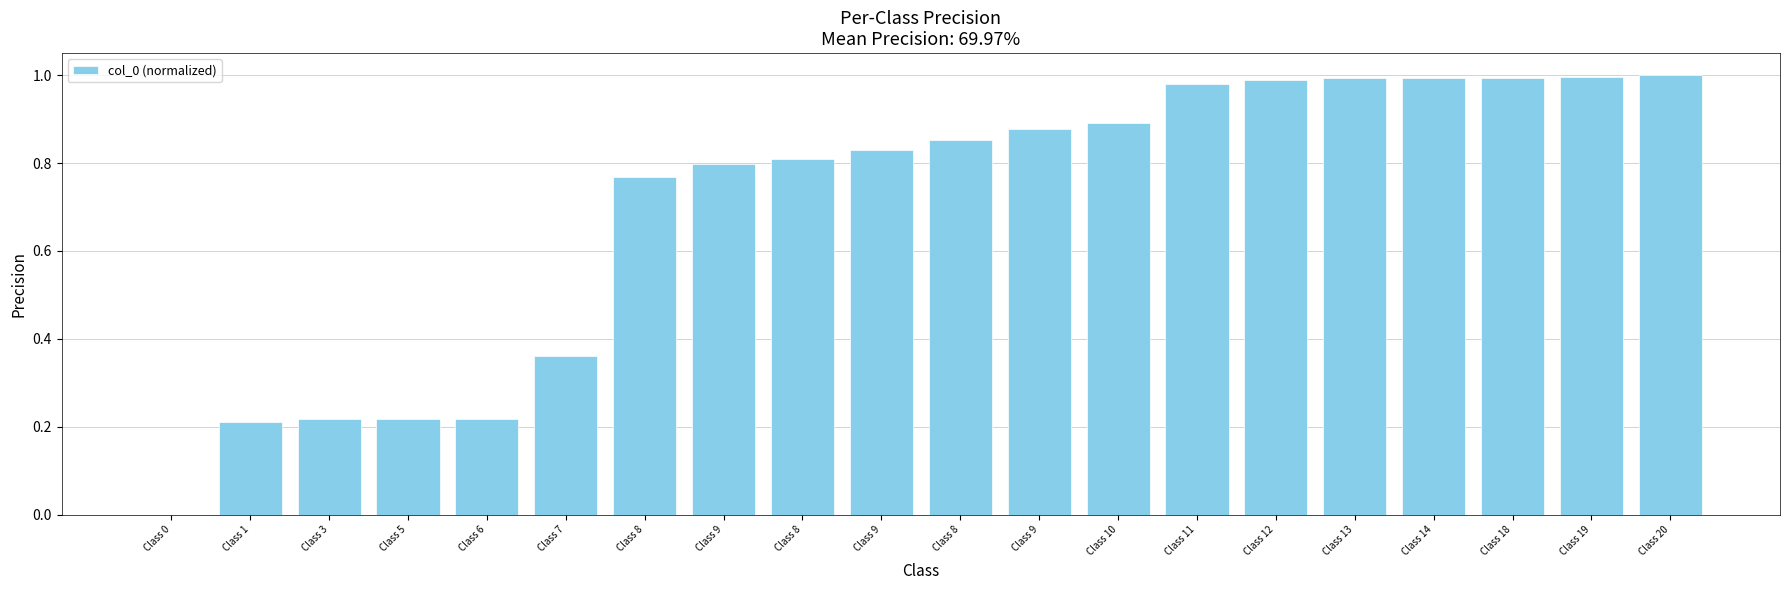

List the labels in order of value, smallest first.

Class 0, Class 1, Class 3, Class 5, Class 6, Class 7, Class 8, Class 9, Class 8, Class 9, Class 8, Class 9, Class 10, Class 11, Class 12, Class 13, Class 14, Class 18, Class 19, Class 20